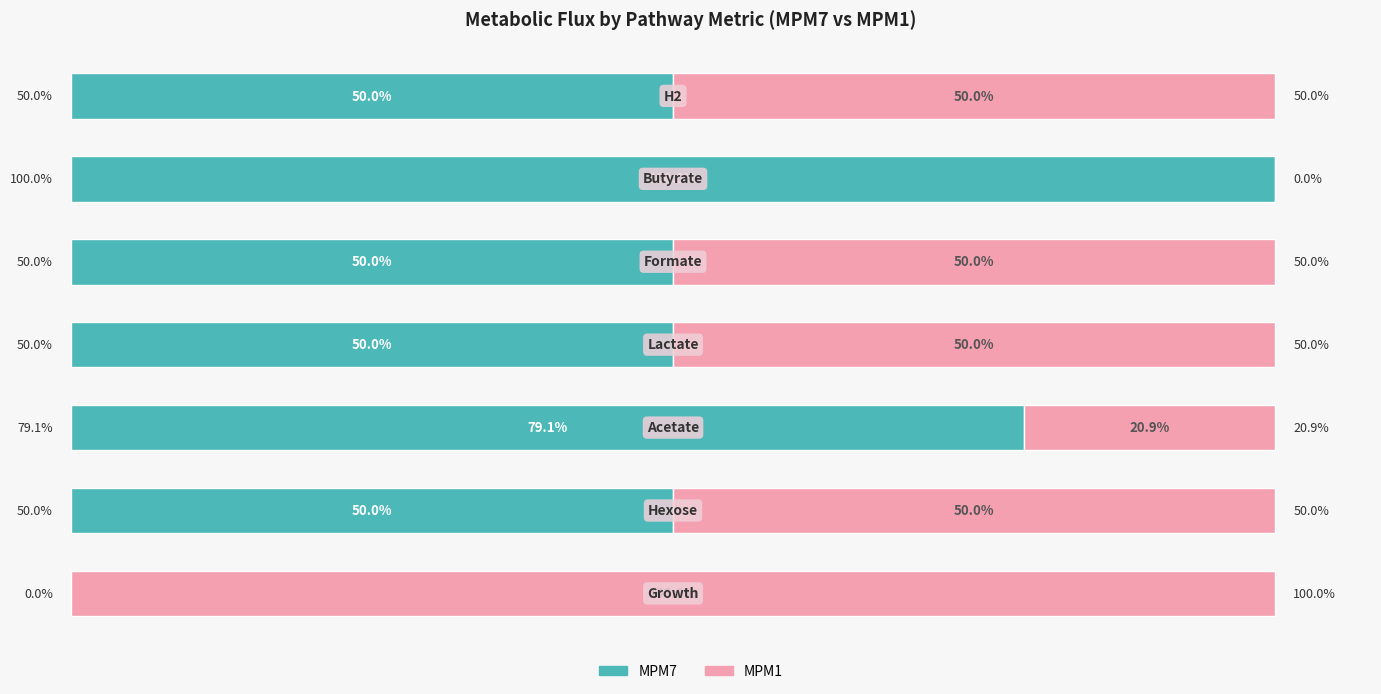

What is the value of the MPM1 (abs) bar at the 3rd from the left?

20.9